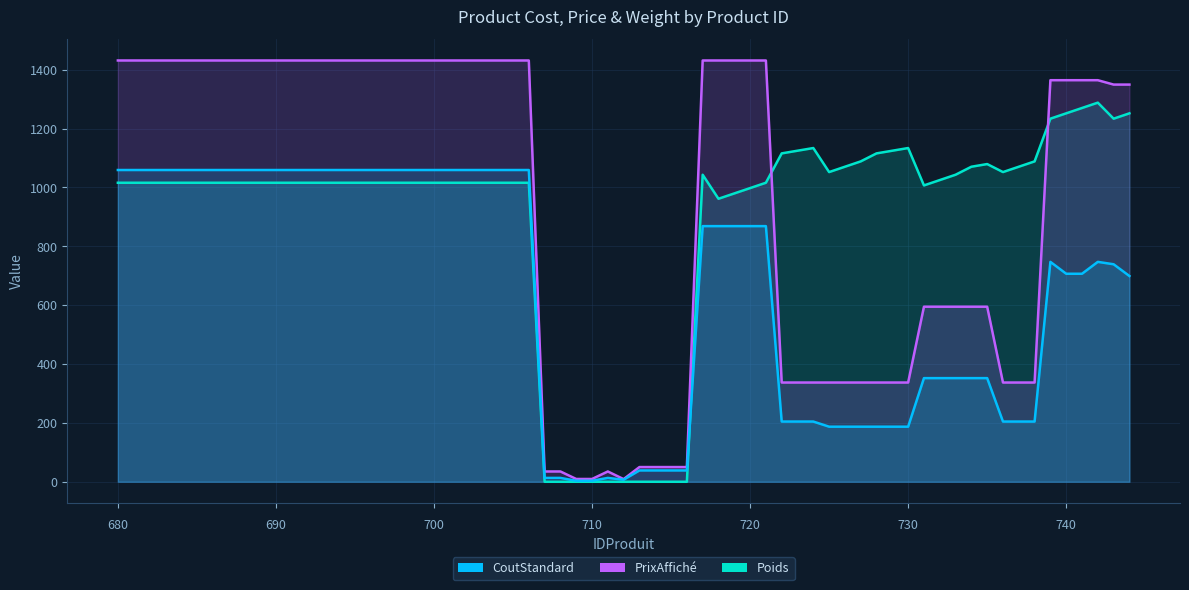

Reading left to right, what are all the values shown in this chart?

CoutStandard: 680=1059.3	706=1059.3	707=13.1	708=13.1	709=3.4	710=3.4	711=13.1	712=6.9	713=38.5	714=38.5	715=38.5	716=38.5	717=868.6	718=868.6	719=868.6	720=868.6	721=868.6	722=204.6	723=204.6	724=204.6	725=187.2	726=187.2	727=187.2	728=187.2	729=187.2	730=187.2	731=352.1	732=352.1	733=352.1	734=352.1	735=352.1	736=204.6	737=204.6	738=204.6	739=747.2	740=706.8	741=706.8	742=747.2	743=739.0	744=699.1
PrixAffiché: 680=1431.5	706=1431.5	707=35.0	708=35.0	709=9.5	710=9.5	711=35.0	712=9.0	713=50.0	714=50.0	715=50.0	716=50.0	717=1431.5	718=1431.5	719=1431.5	720=1431.5	721=1431.5	722=337.2	723=337.2	724=337.2	725=337.2	726=337.2	727=337.2	728=337.2	729=337.2	730=337.2	731=594.8	732=594.8	733=594.8	734=594.8	735=594.8	736=337.2	737=337.2	738=337.2	739=1364.5	740=1364.5	741=1364.5	742=1364.5	743=1349.6	744=1349.6
Poids: 680=1016.0	706=1016.0	707=0.0	708=0.0	709=0.0	710=0.0	711=0.0	712=0.0	713=0.0	714=0.0	715=0.0	716=0.0	717=1043.3	718=961.6	719=979.8	720=997.9	721=1016.0	722=1115.8	723=1124.9	724=1134.0	725=1052.3	726=1070.5	727=1088.6	728=1115.8	729=1124.9	730=1134.0	731=1007.0	732=1025.1	733=1043.3	734=1070.5	735=1079.5	736=1052.3	737=1070.5	738=1088.6	739=1233.8	740=1251.9	741=1270.0	742=1288.2	743=1233.8	744=1251.9